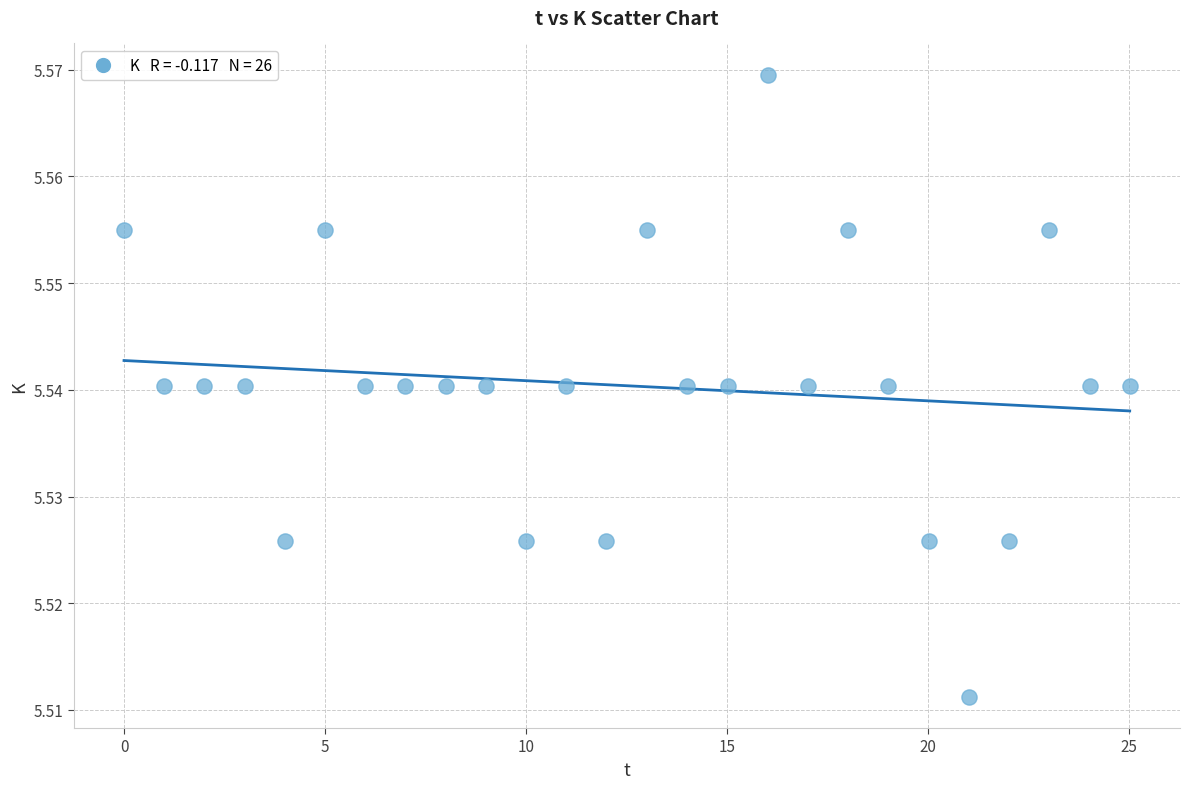

What is the range of X values (max minus min)?

25.0